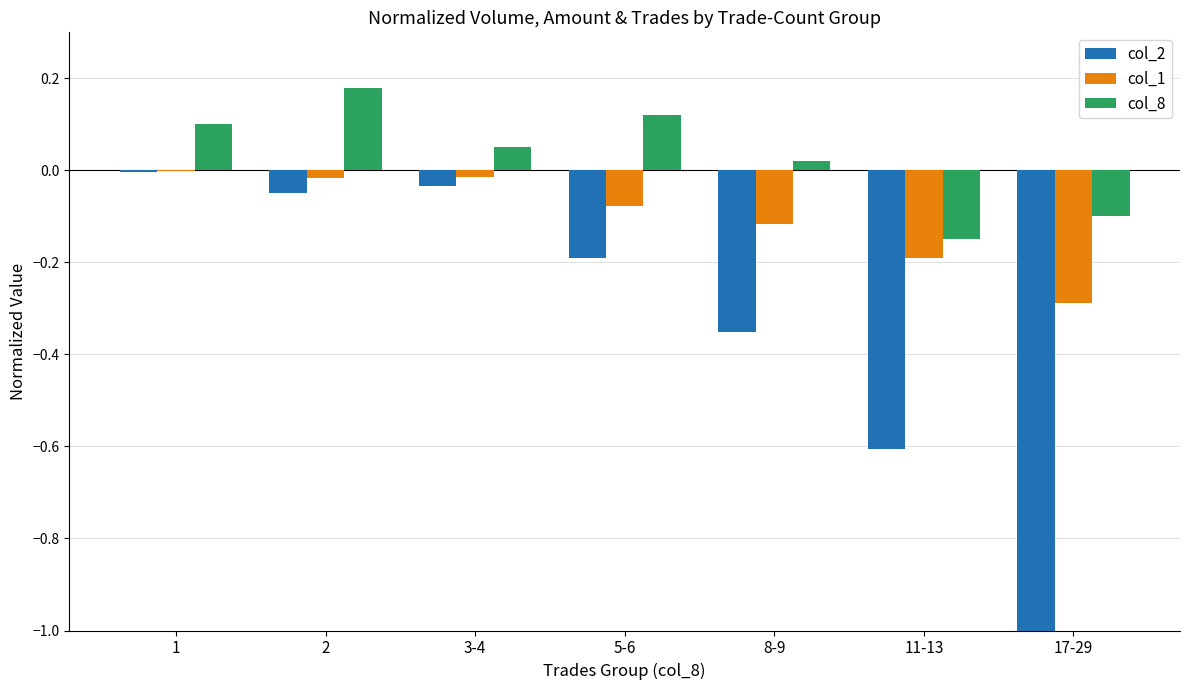

At which label is col_8 closest to 0?

8-9